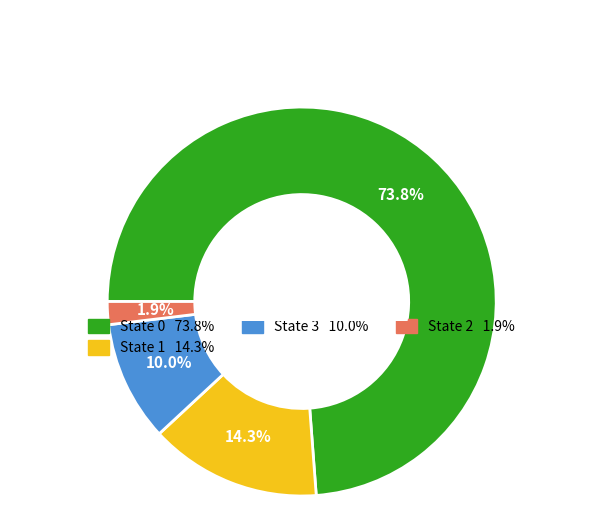

Does any single category account for the majority?

Yes